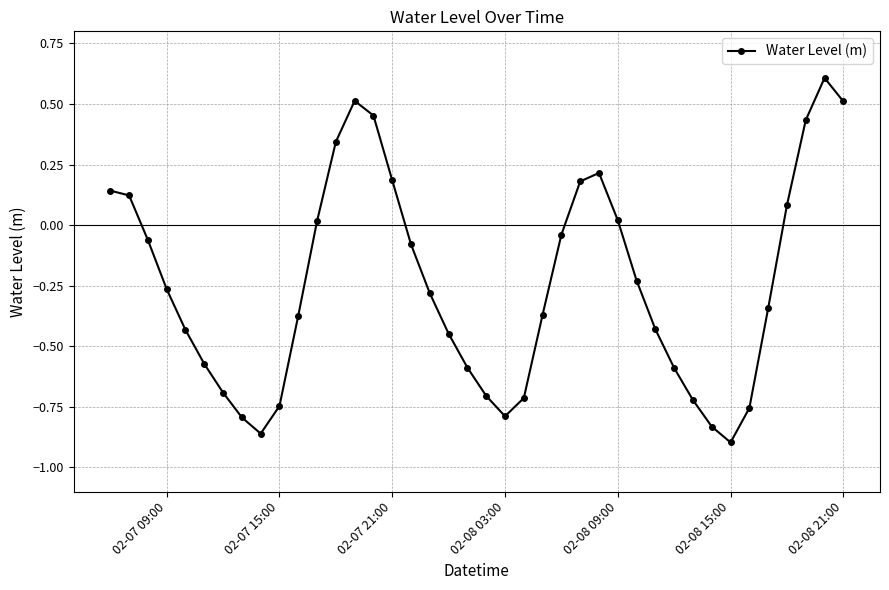

What is the maximum value shown in the chart?

0.6